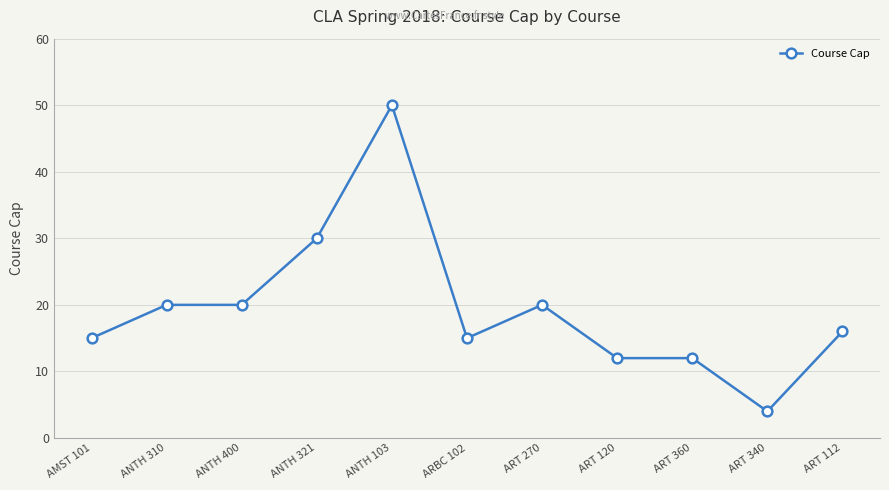

At which label is the value closest to 27?

ANTH 321